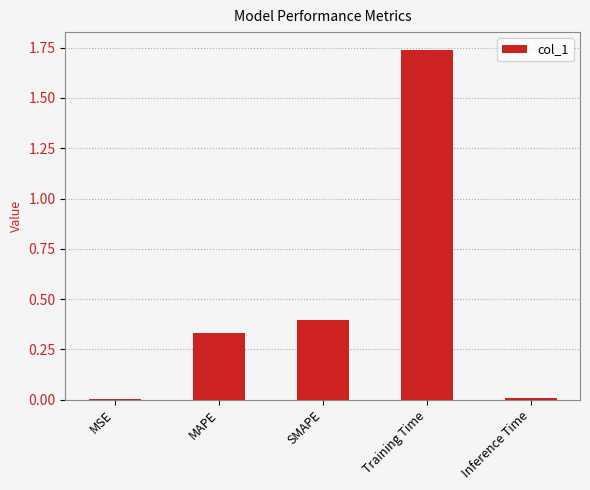

What is the change in value from MAPE to Inference Time?

-0.3